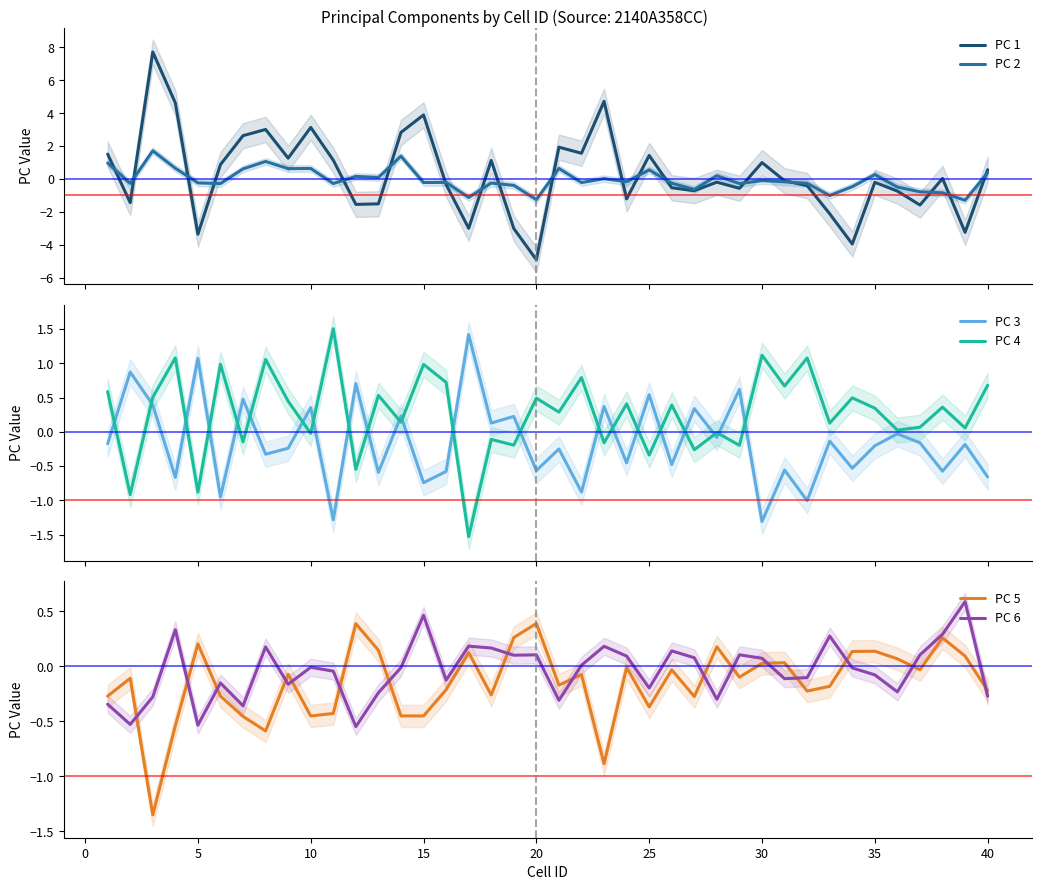

What is the lowest value of the PC 1 series?

-4.9